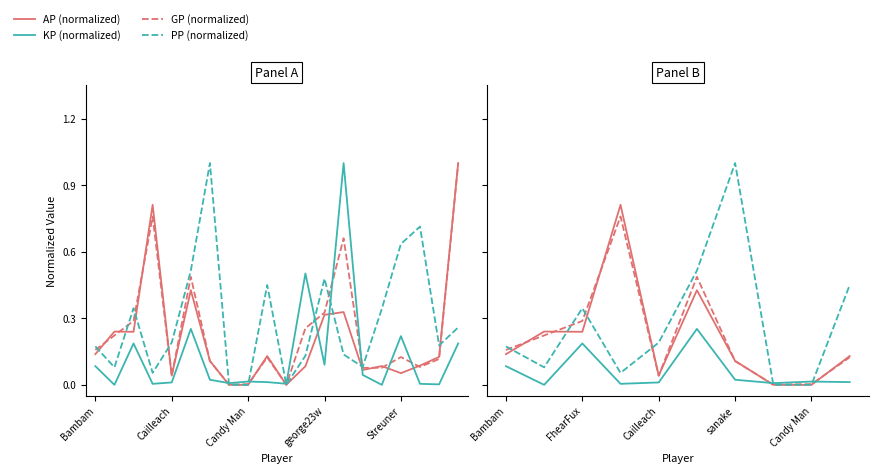

List the labels in order of AP value, smallest first.

Candy Man, Schuppenkarpf, Lurch, Cailleach, Streuner, F N A, Scratchie, kingmibo, Spueli, sanake, GeneralHammond, Sick4hate, Bambam, FhearFux, Hazelord, george23w, Murx, GGK, MrCari, Jimmi